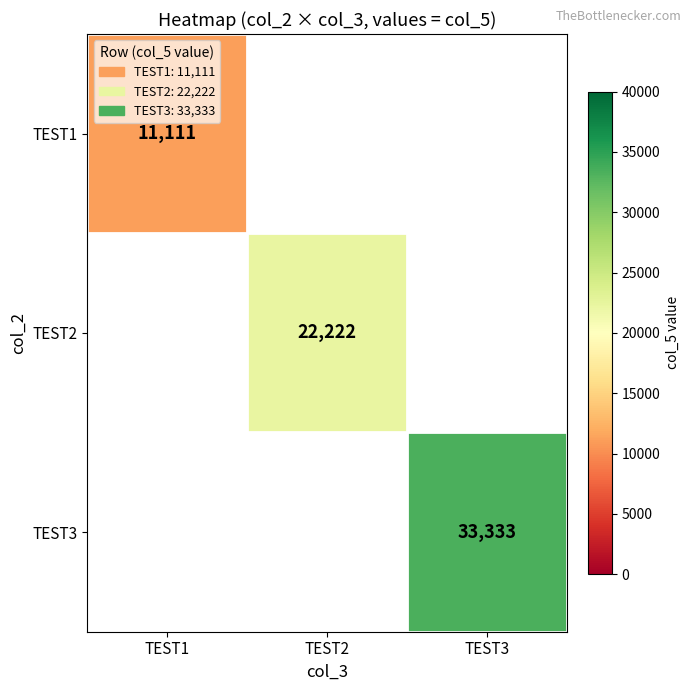

Which label corresponds to the largest value in the chart?

TEST3